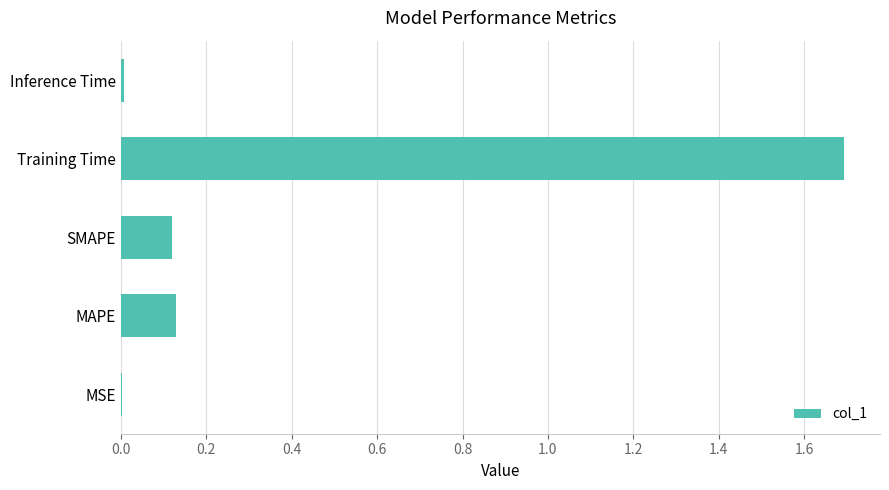

Is it true that the value at Training Time is 1.7?

True